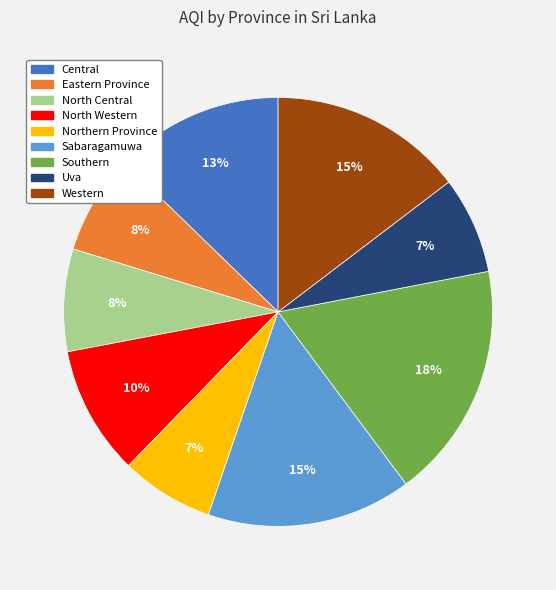

To the nearest percent, what is the average slice percentage?

11%